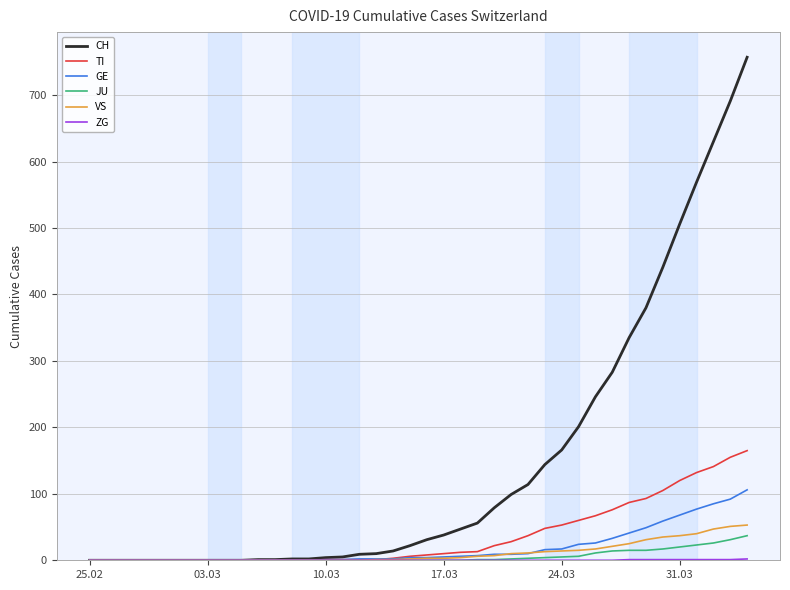

Which series has the largest total across all categories?

CH